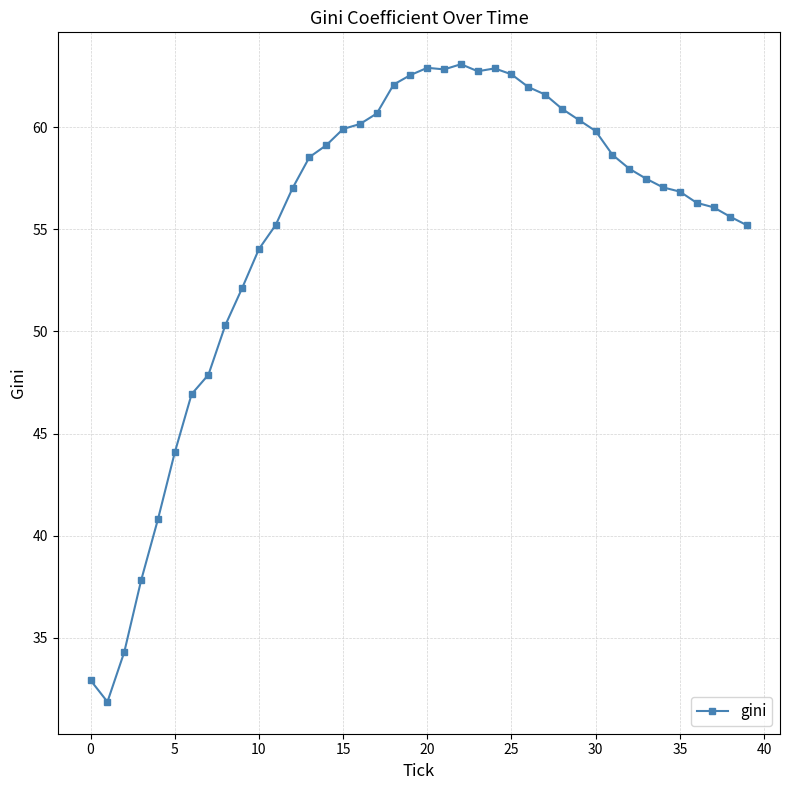

What is the value of the 19th point from the left?

62.1